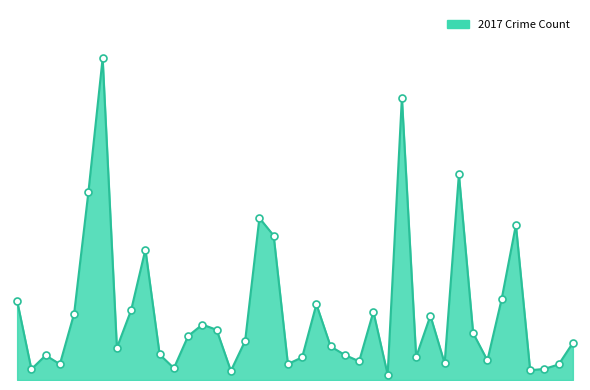

Does the chart have visible grid lines?

No